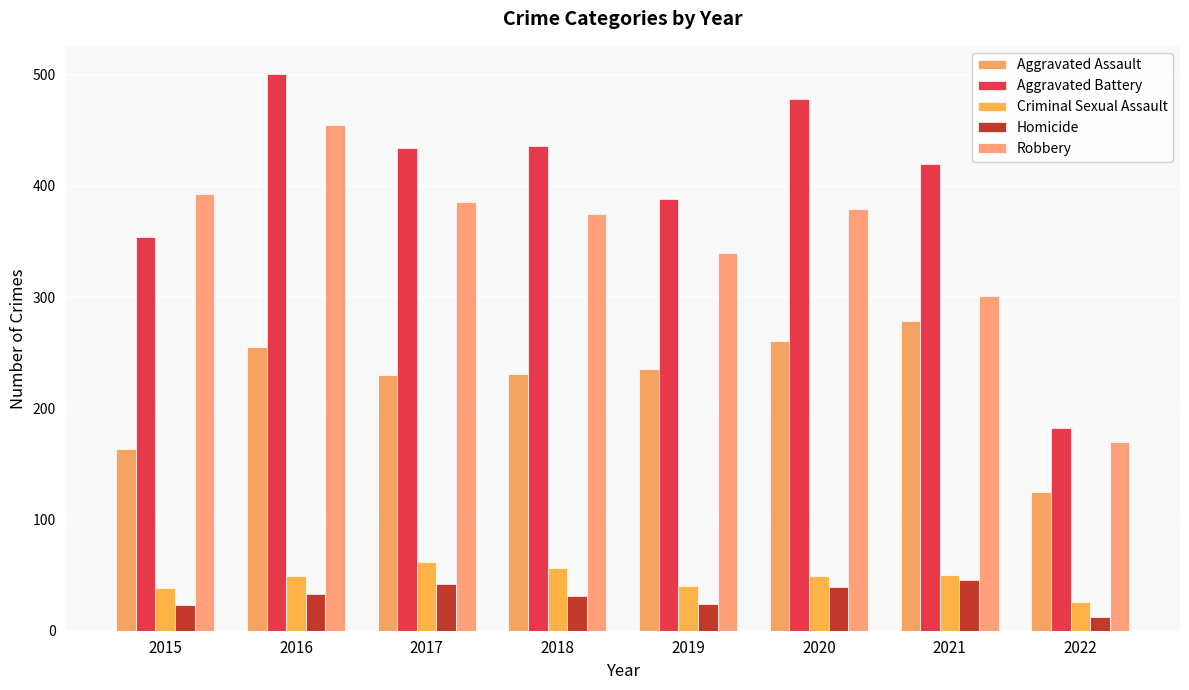

At which label does Criminal Sexual Assault reach its minimum?

2022